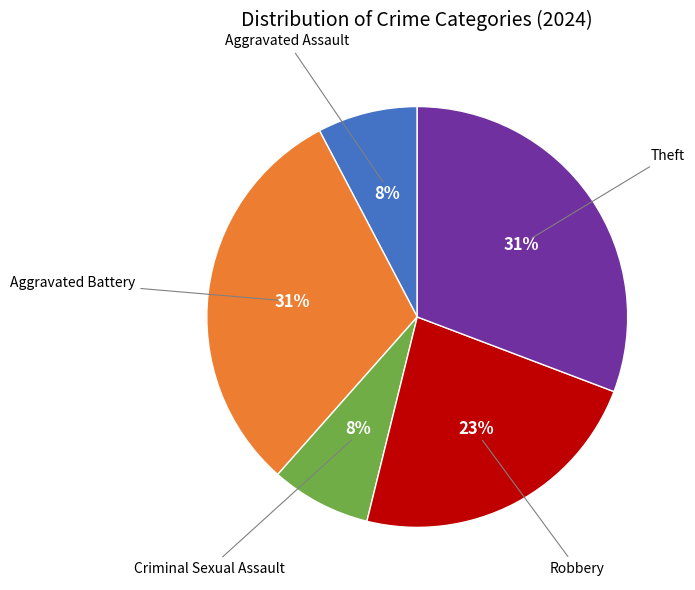

True or false: Criminal Sexual Assault accounts for 8% of the total.

True